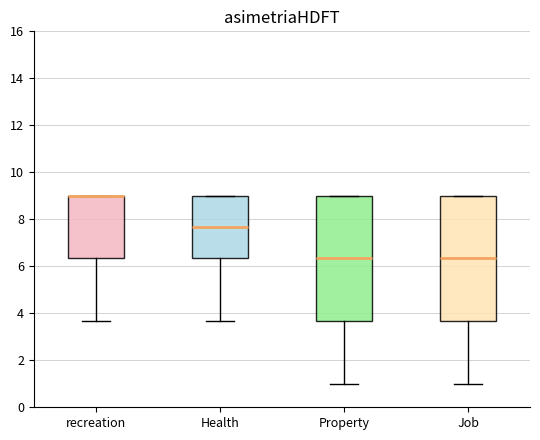

Reading left to right, transcribe this box plot: for each box, give where its median line is, the range the box spans, and where its two whiskers end, as read against the y-axis. The values are not printed on the chart, so give them approximately, as read against the axis.

recreation: median 9.0 (drawn on the box's upper edge), box 6.4 to 9.0, whiskers 3.6 to 9.0
Health: median 7.6, box 6.4 to 9.0, whiskers 3.6 to 9.0
Property: median 6.4, box 3.6 to 9.0, whiskers 1.0 to 9.0
Job: median 6.4, box 3.6 to 9.0, whiskers 1.0 to 9.0